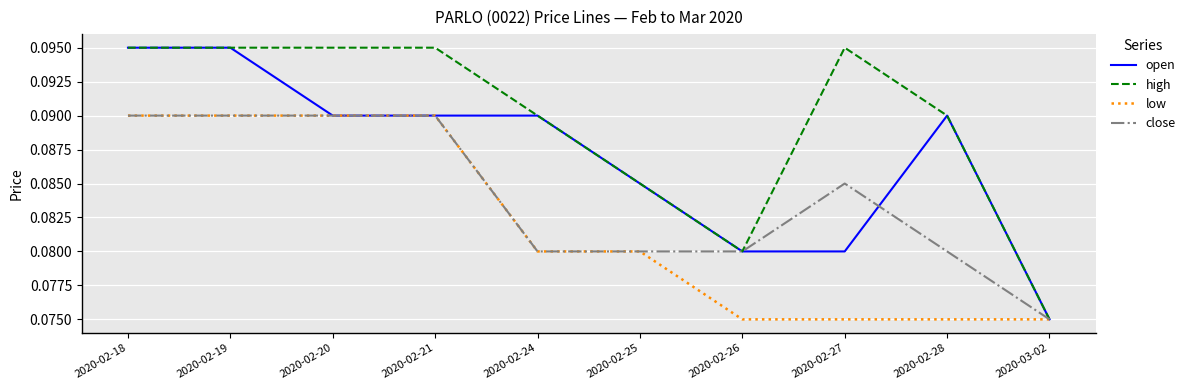

At which label is high closest to 0?

2020-03-02